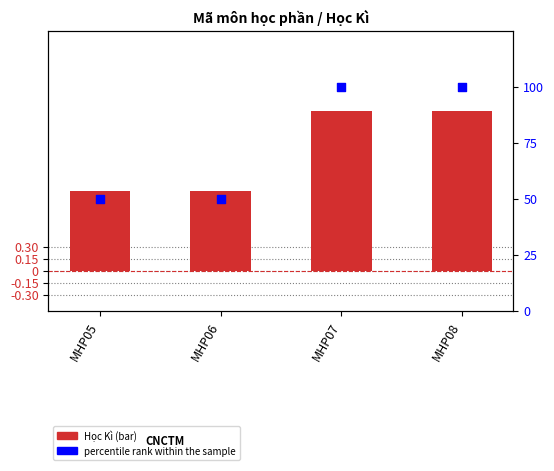

Which series has the widest spread of Y values?

percentile rank within the sample